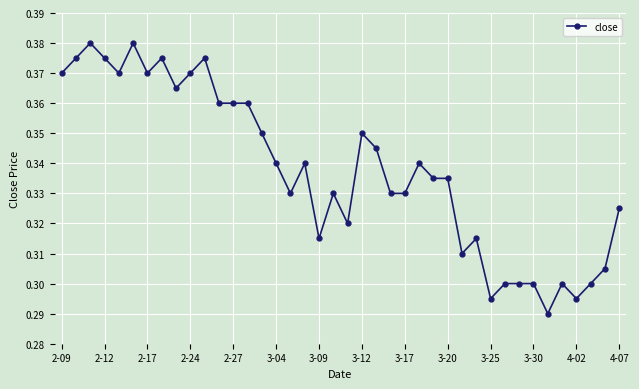

What is the sum of all values?

13.5